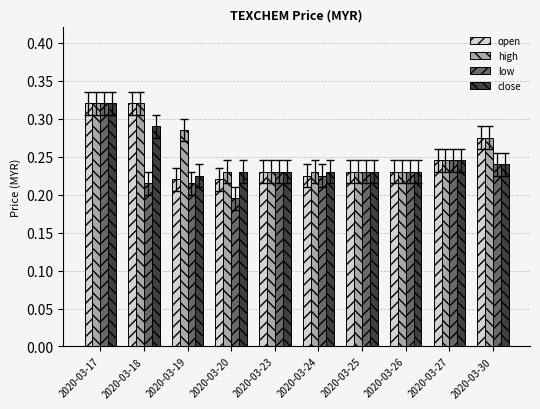

List the series in order of their overall mean, highest first.

high, open, close, low